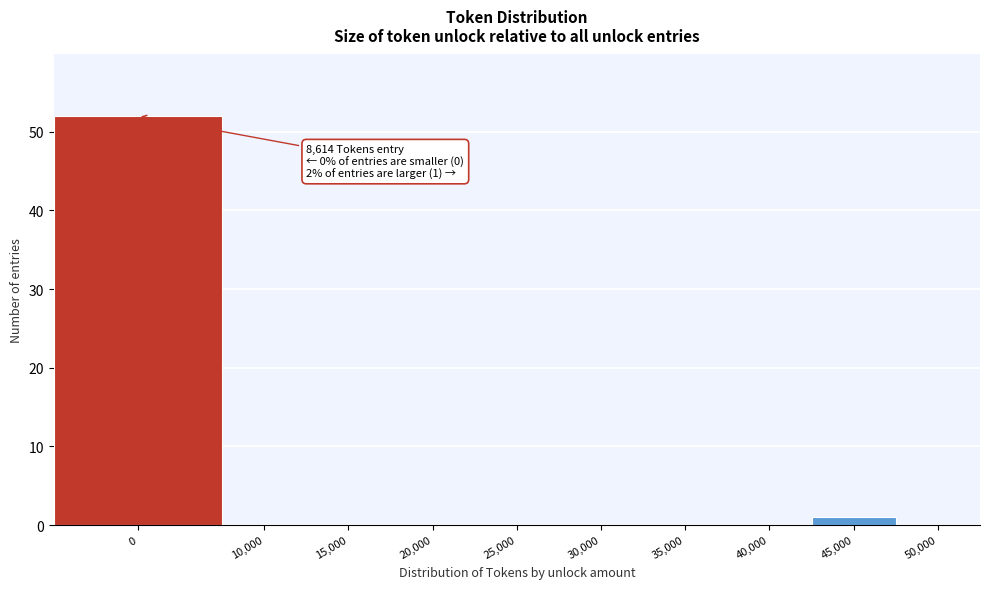

Reading left to right, transcribe all the data shown in this chart.

0=52	10,000=0	15,000=0	20,000=0	25,000=0	30,000=0	35,000=0	40,000=0	45,000=1	50,000=0